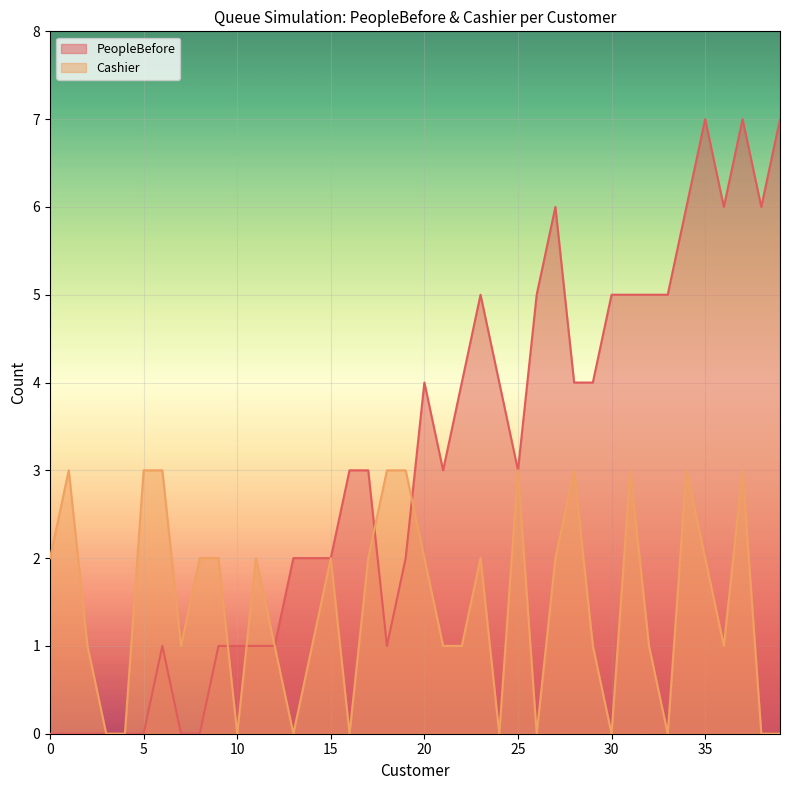

What are all the series names shown in the legend?

PeopleBefore, Cashier